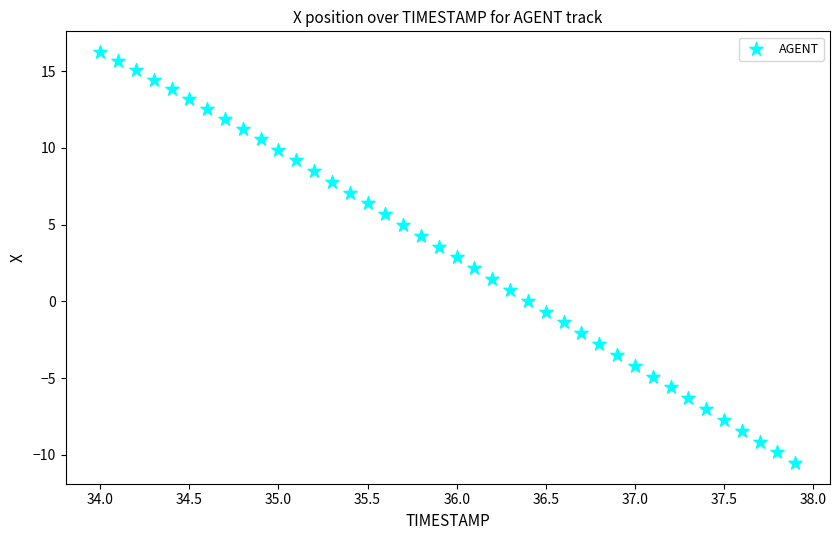

What is the range of X values (max minus min)?

3.9